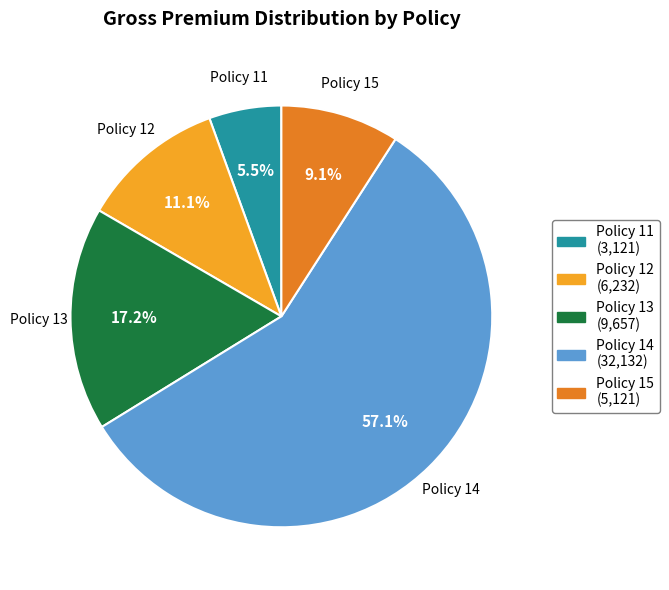

How much of the chart is everything except Policy 13?

82.8%